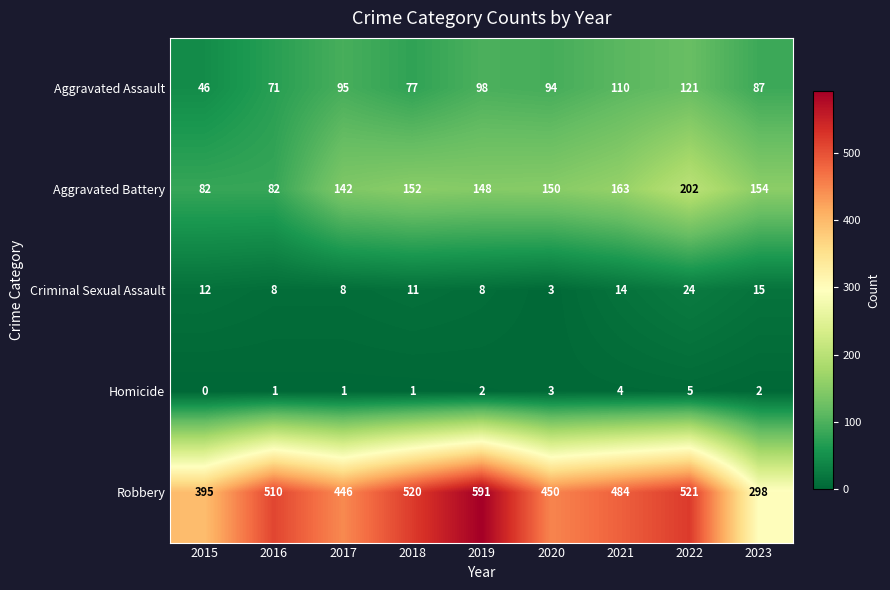

What is the maximum value shown in the chart?

591